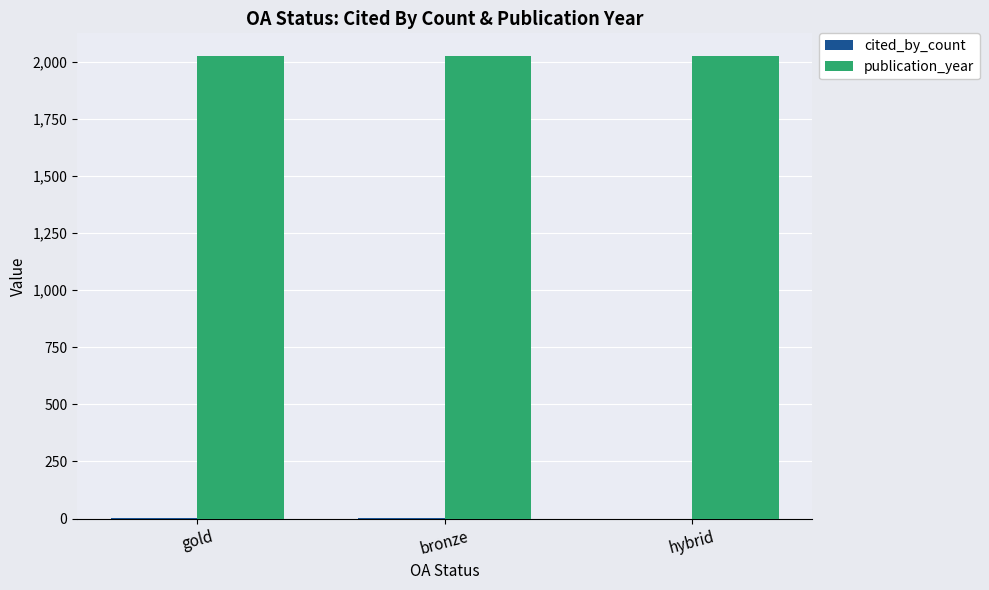

What is the maximum value for publication_year?

2023